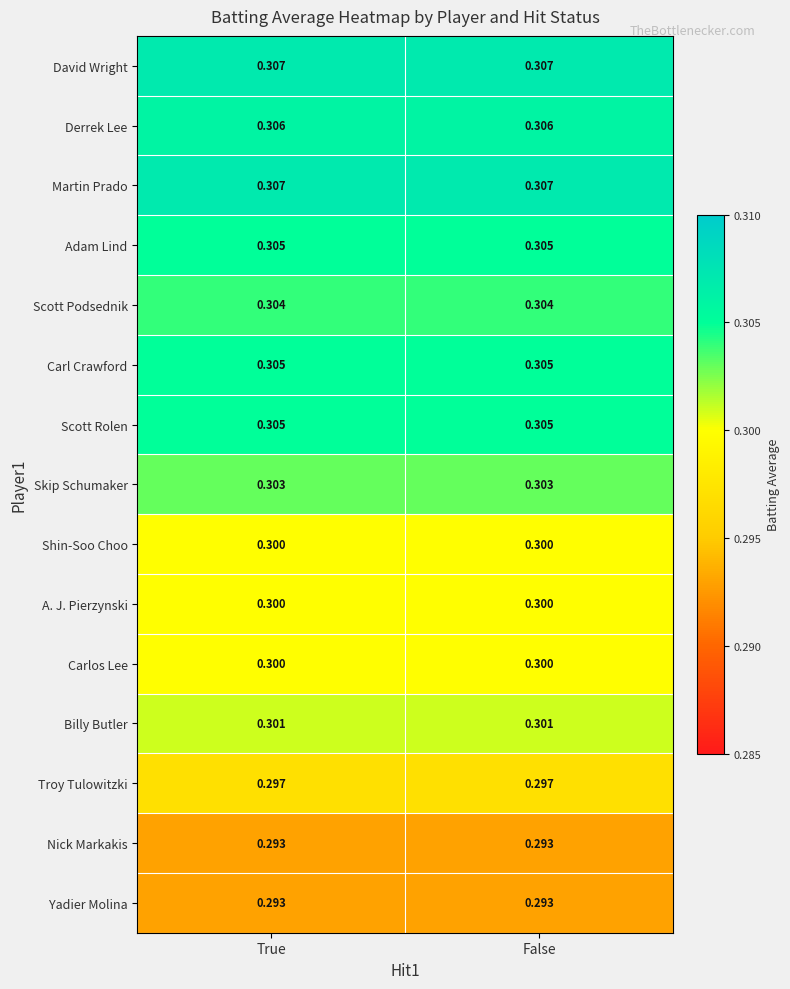

Is the value of David Wright at False greater than the value of Skip Schumaker at False?

Yes